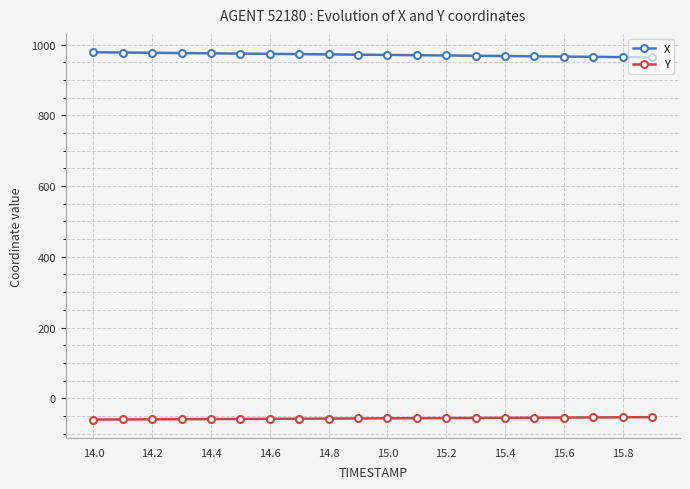

What is the sum of all X values?

19418.1